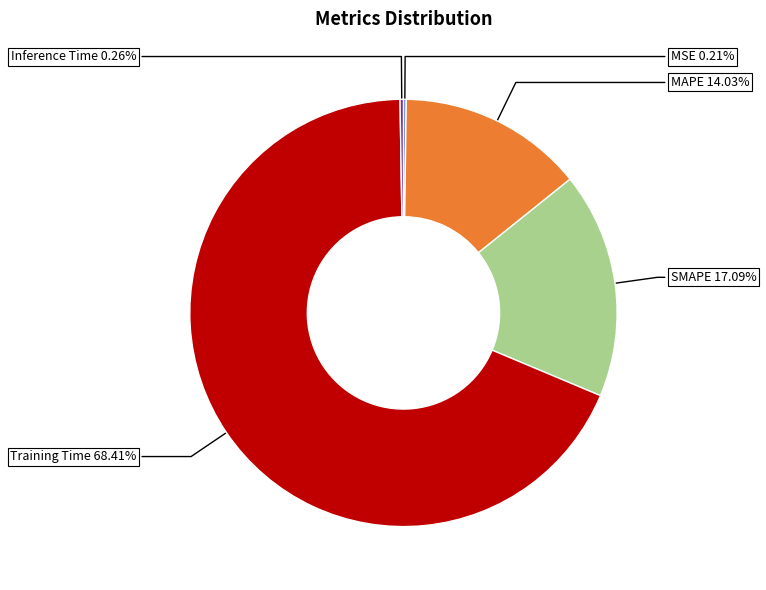

To the nearest percent, what is the average slice percentage?

20%